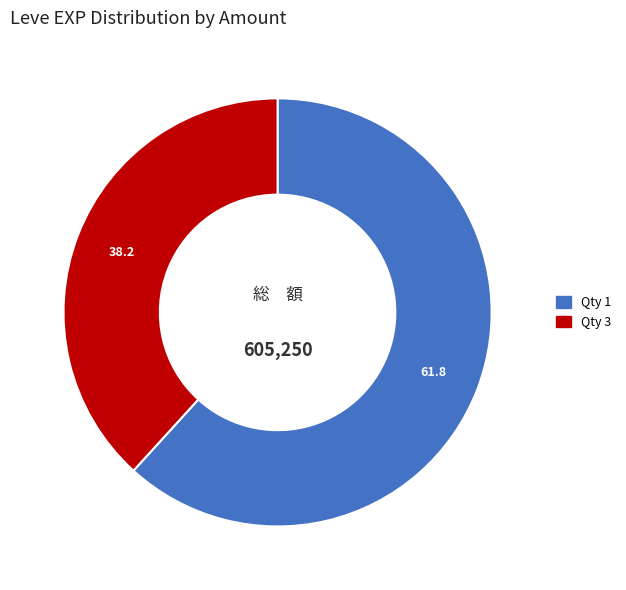

Count the number of slices in the pie.

2